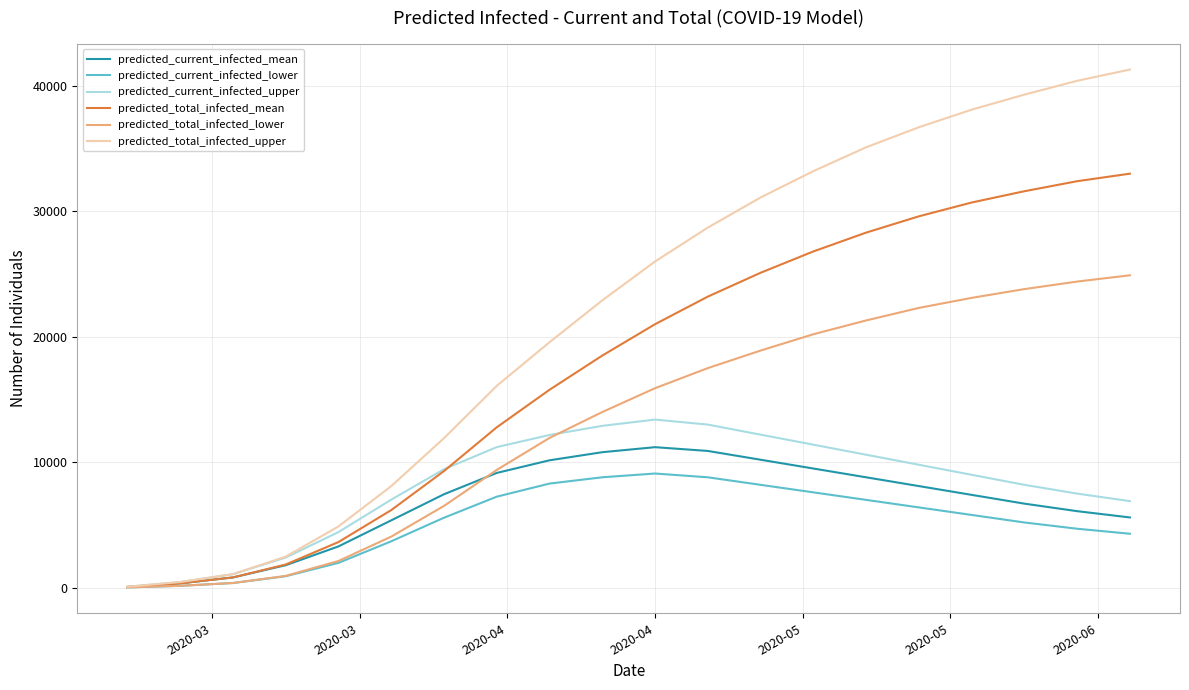

Rank the series by their maximum value, from highest to lowest.

predicted_total_infected_upper, predicted_total_infected_mean, predicted_total_infected_lower, predicted_current_infected_upper, predicted_current_infected_mean, predicted_current_infected_lower